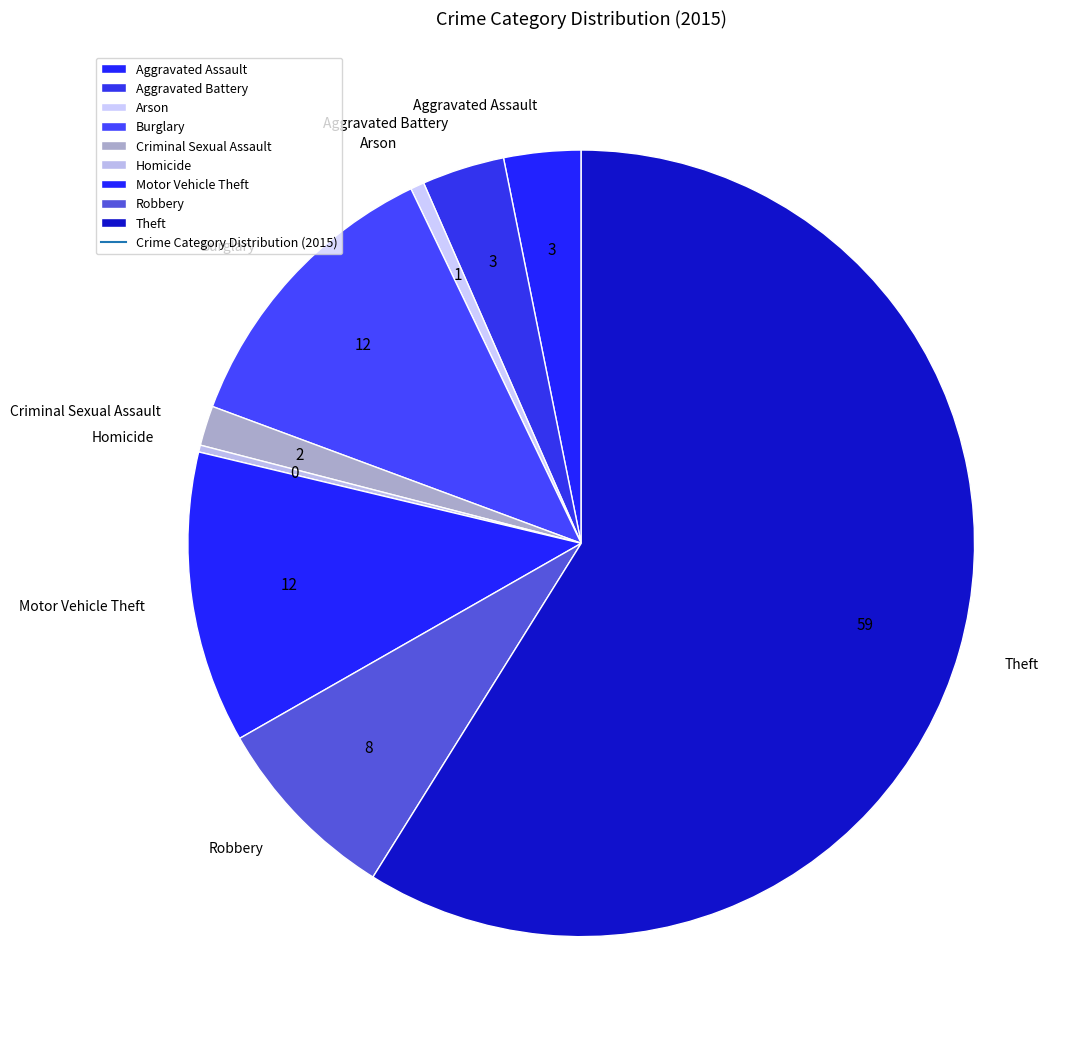

Approximately how many times larger is the value at Burglary compared to Aggravated Assault?

3.9